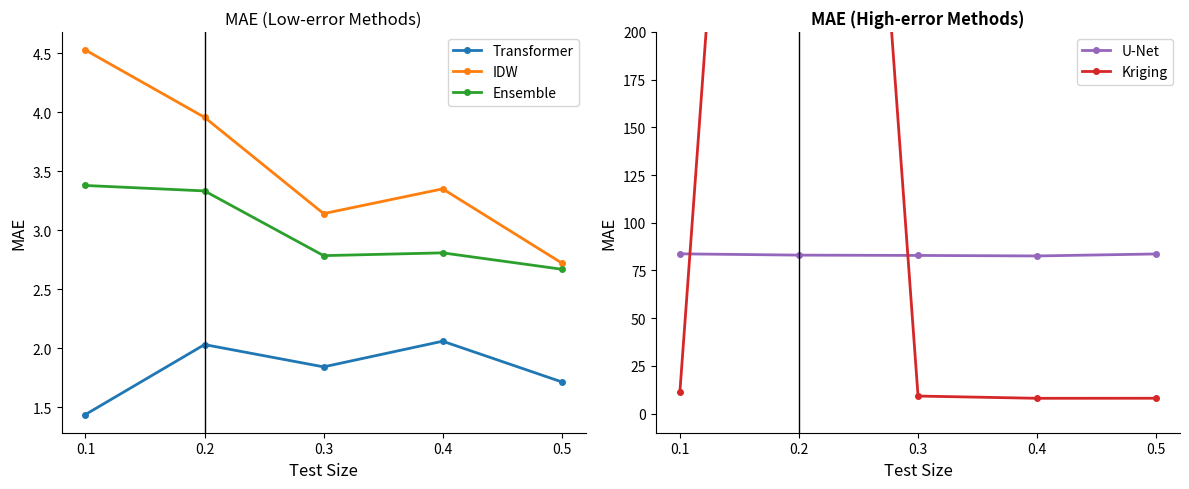

What is the value of the IDW point at the 3rd from the left?

3.1